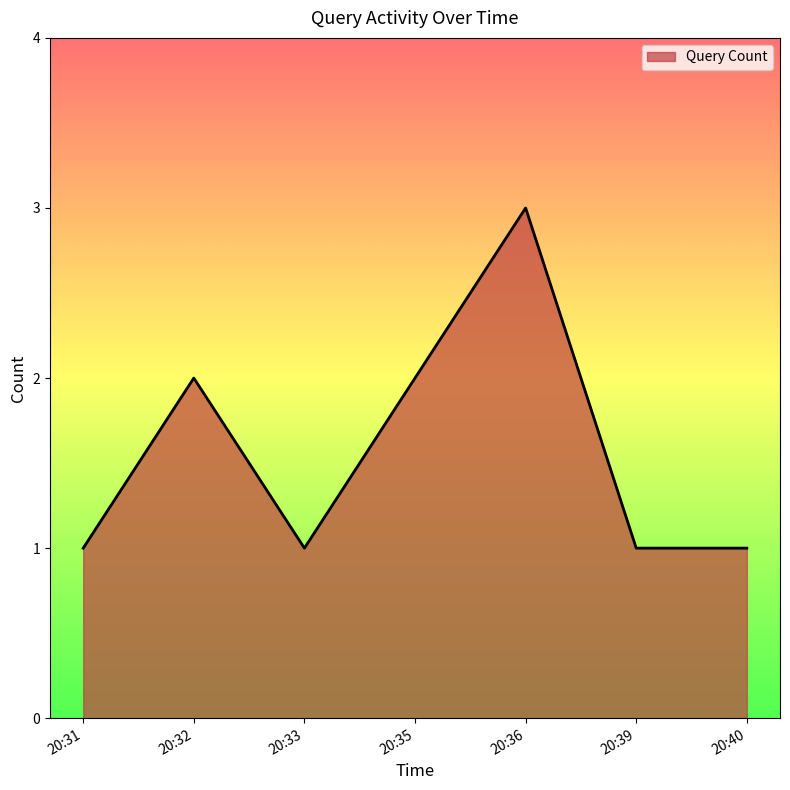

True or false: the data has more than 0 interior local peaks.

True